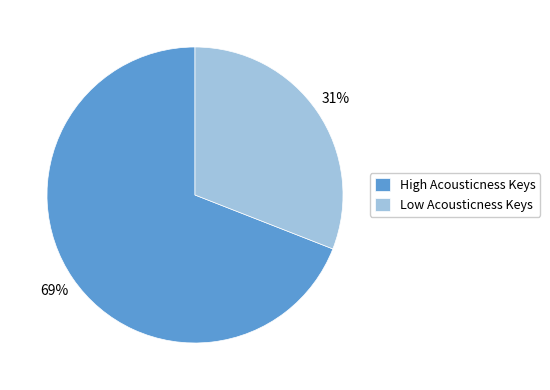

Which has a higher value, High Acousticness Keys or Low Acousticness Keys?

High Acousticness Keys